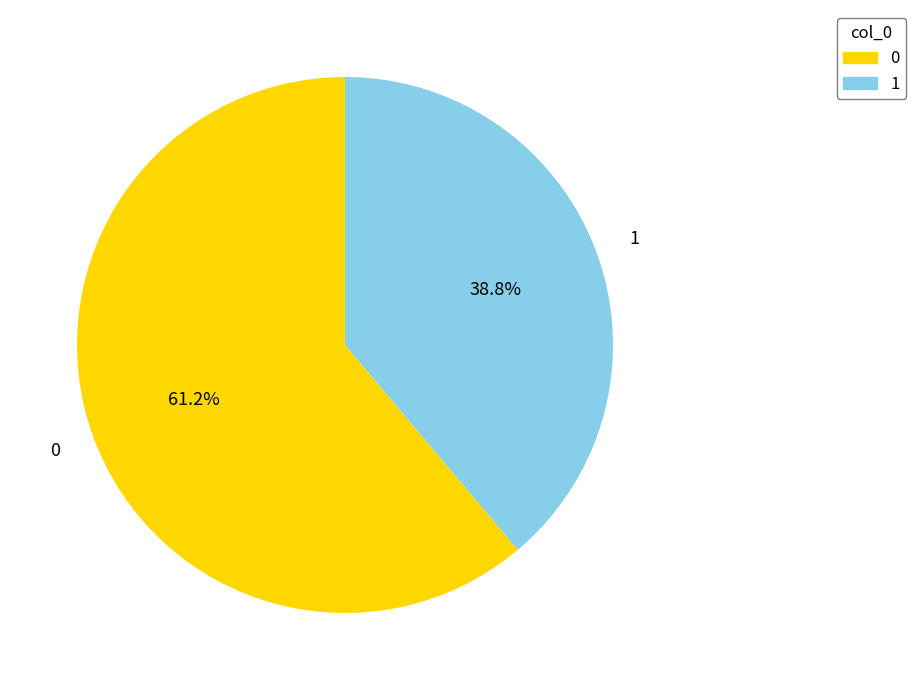

To the nearest percent, what is the combined percentage of 0 and 1?

100%